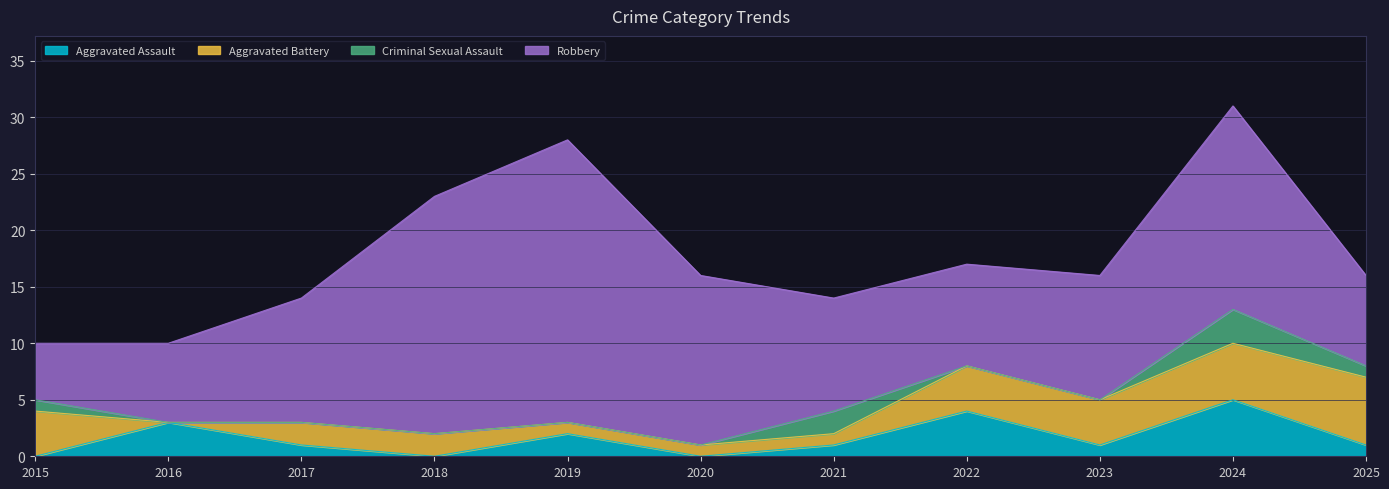

In Aggravated Battery, how many points are lower than both neighbors (excluding endpoints)?

1